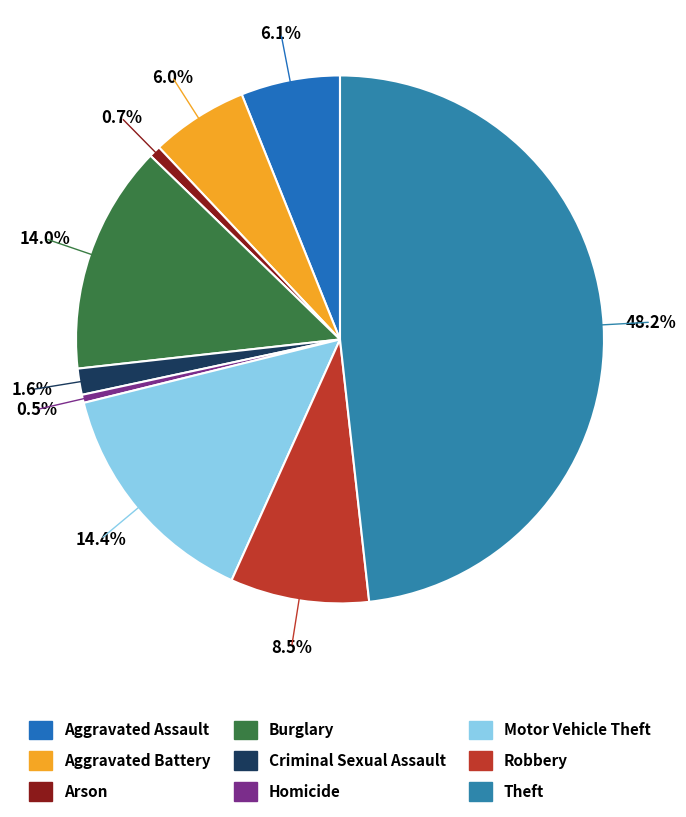

Which slice is the smallest?

Homicide